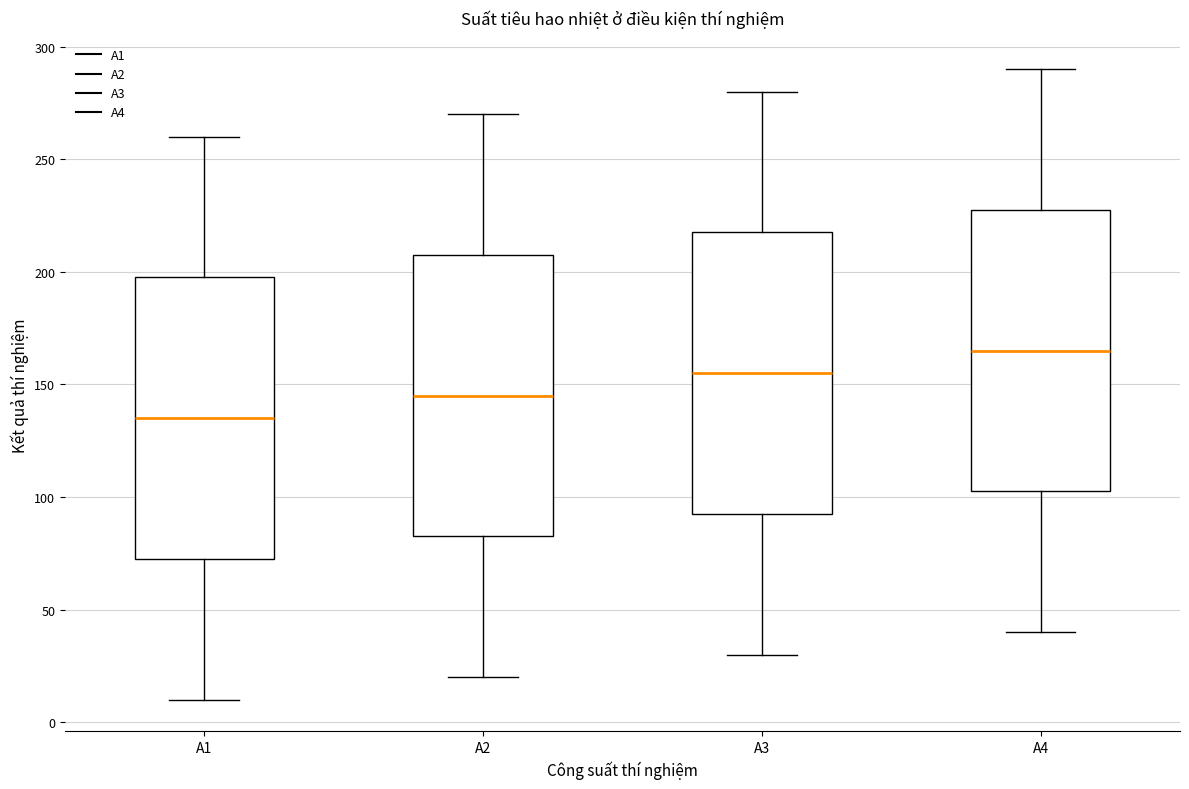

Where does the lower whisker of the box for A3 end on the y-axis? The values are not printed on the chart, so give them approximately, as read against the axis.

30